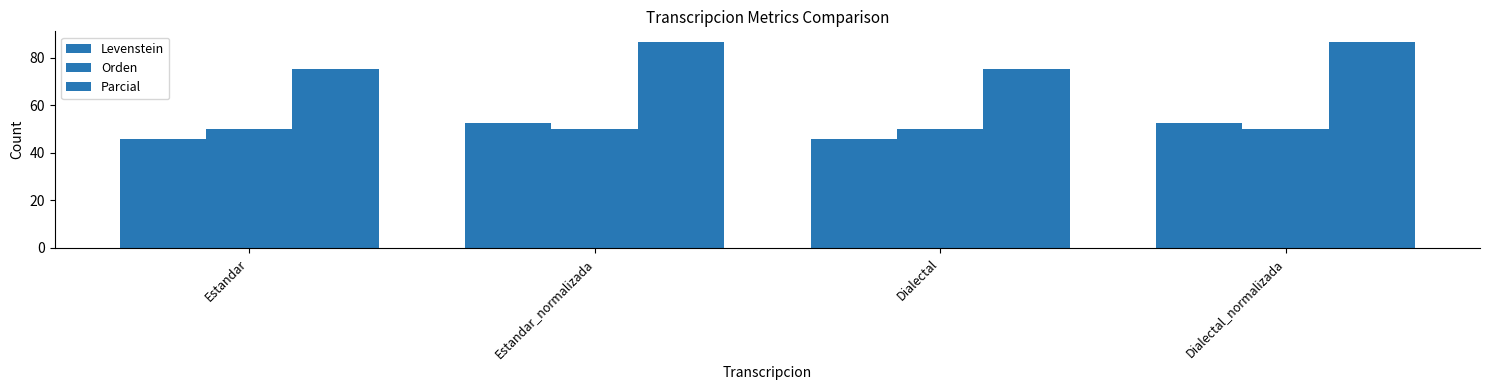

Between Dialectal_normalizada and Dialectal, which is larger?

Dialectal_normalizada